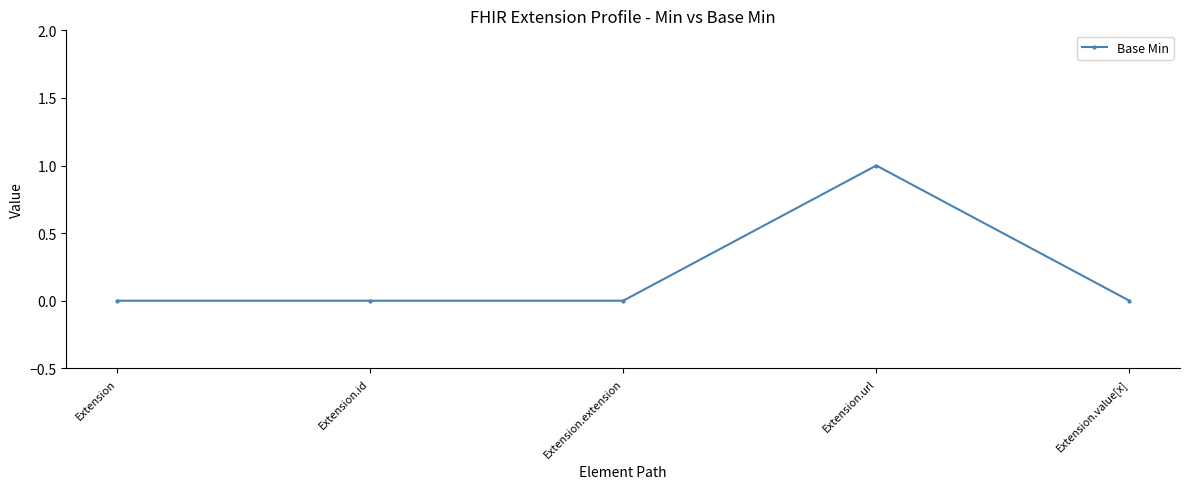

What is the sum of all values?

1